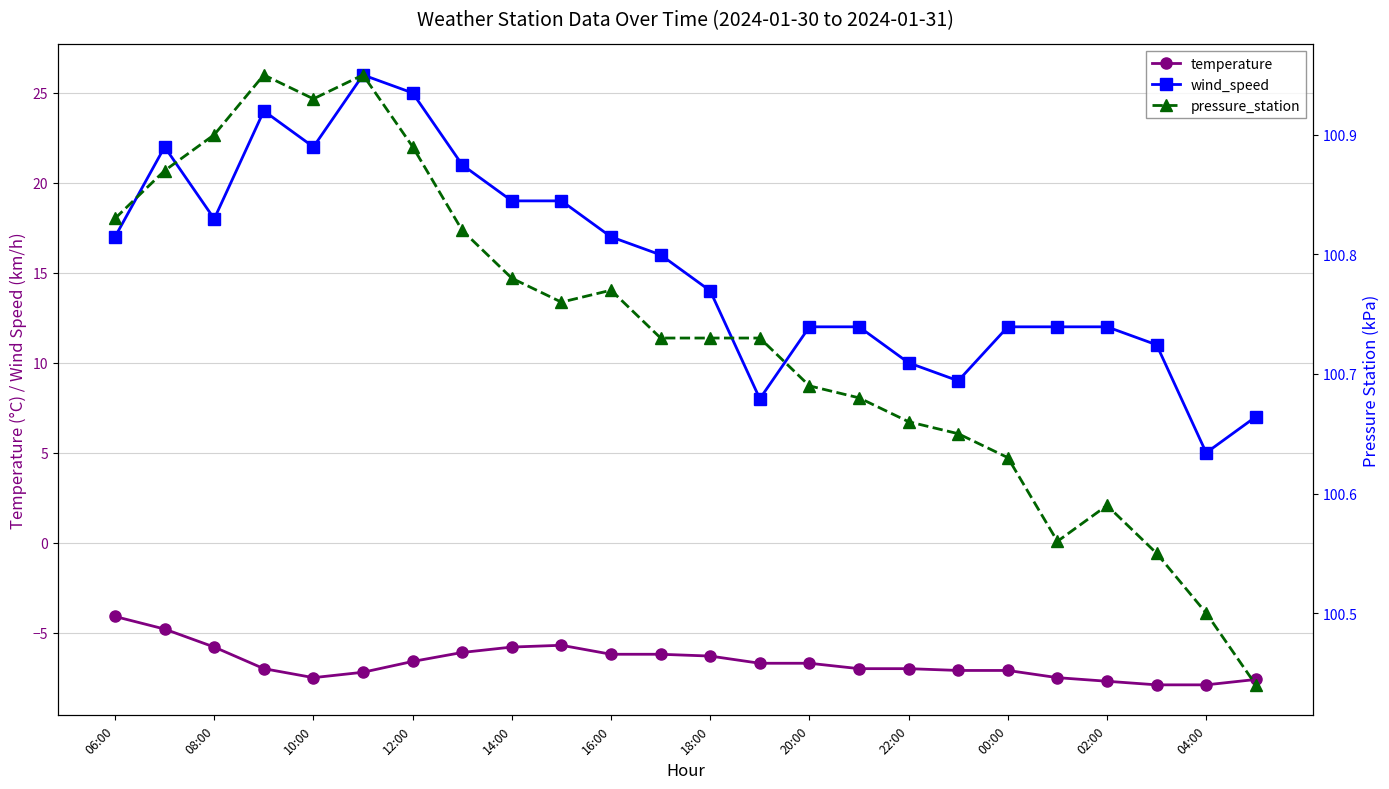

What is the average value of the wind_speed series?

15.4